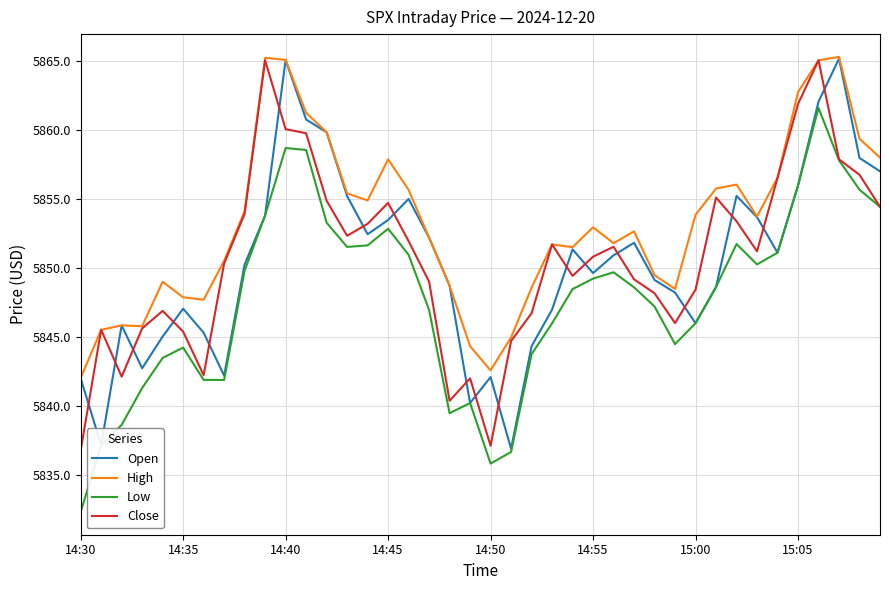

What is the maximum value for Low?

5861.6